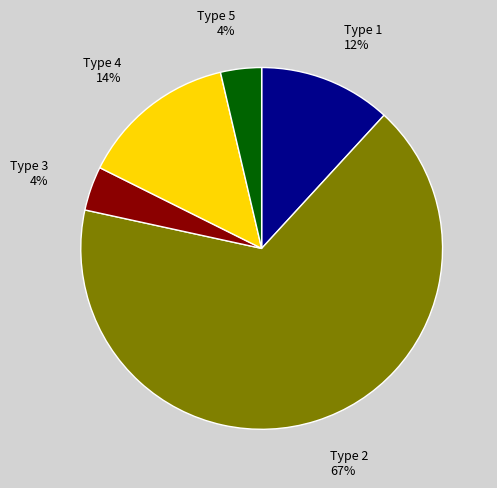

To the nearest percent, what portion does Type 5 represent?

4%